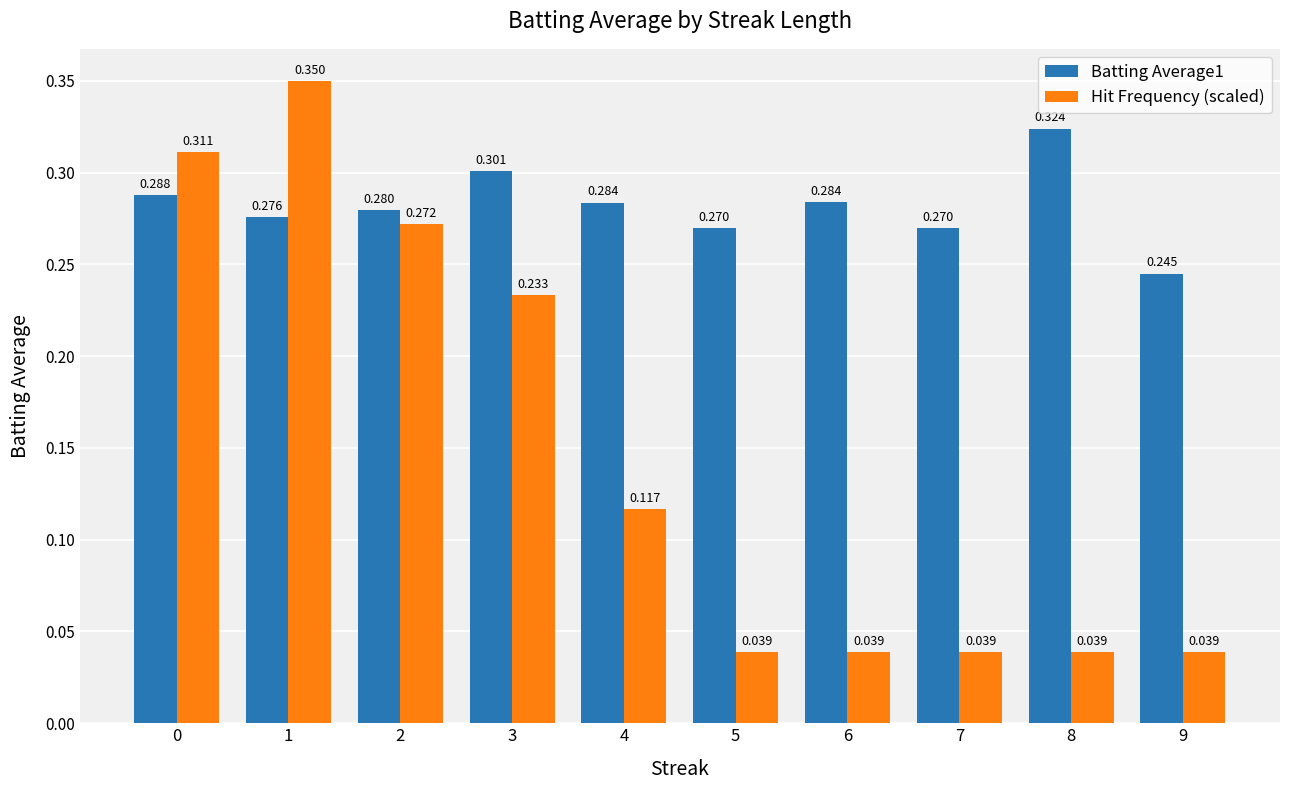

Between 1 and 3, which series saw the biggest shift?

Hit Frequency (scaled)